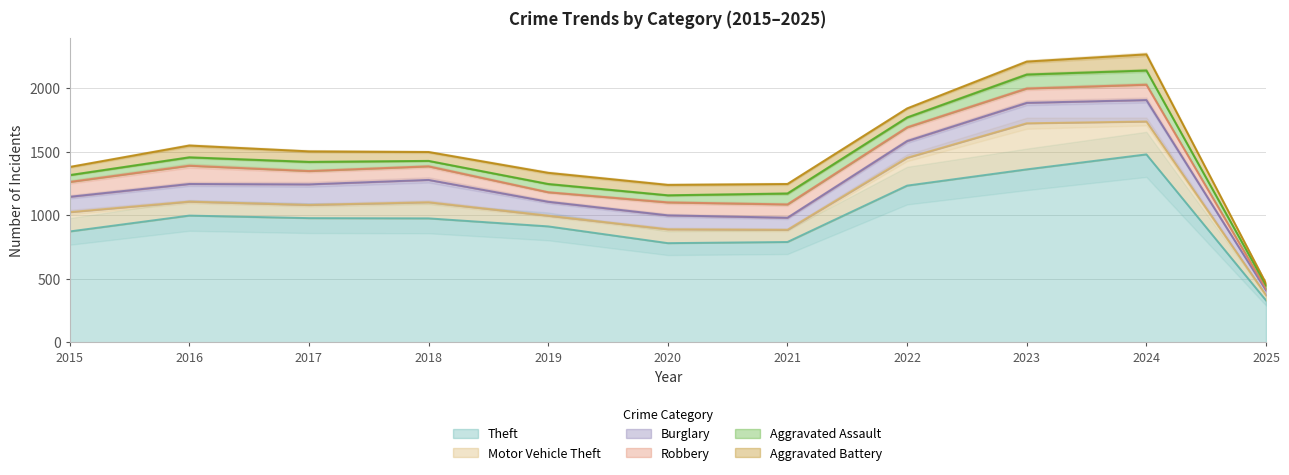

At which category is the sum across all series the highest?

2024